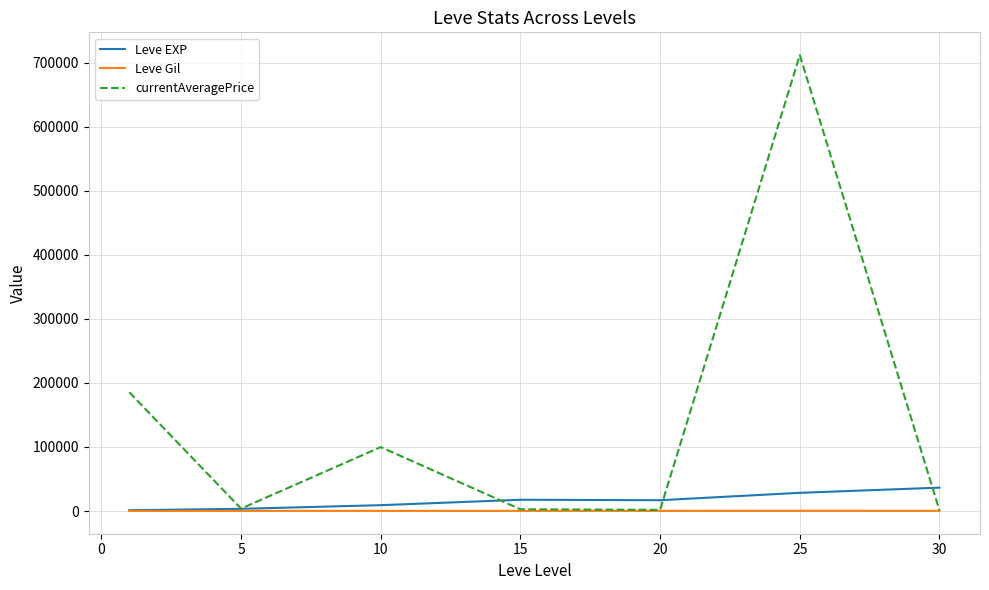

At how many categories does at least one series exceed 352209?

1